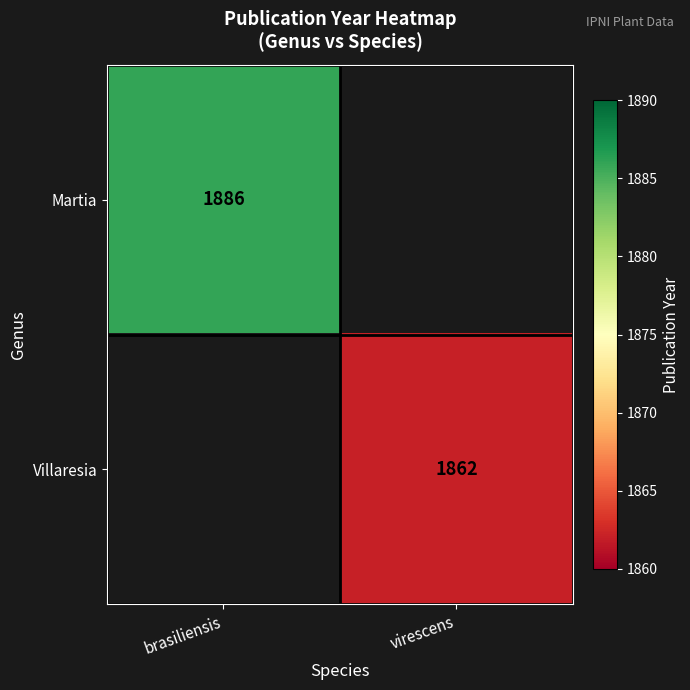

The value of Martia at brasiliensis is 1886. True or false?

True